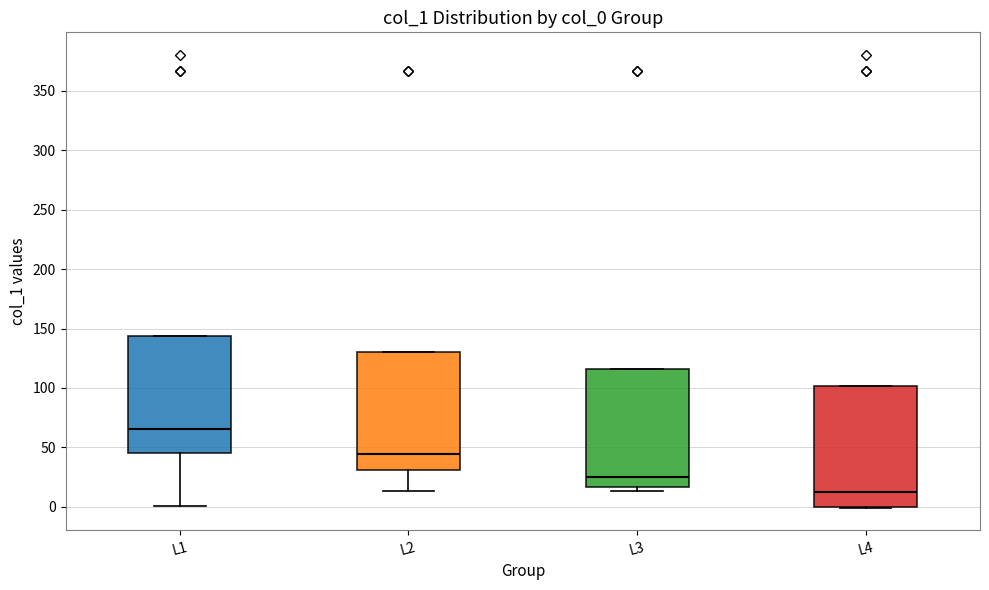

Which box's median line is the highest?

L1